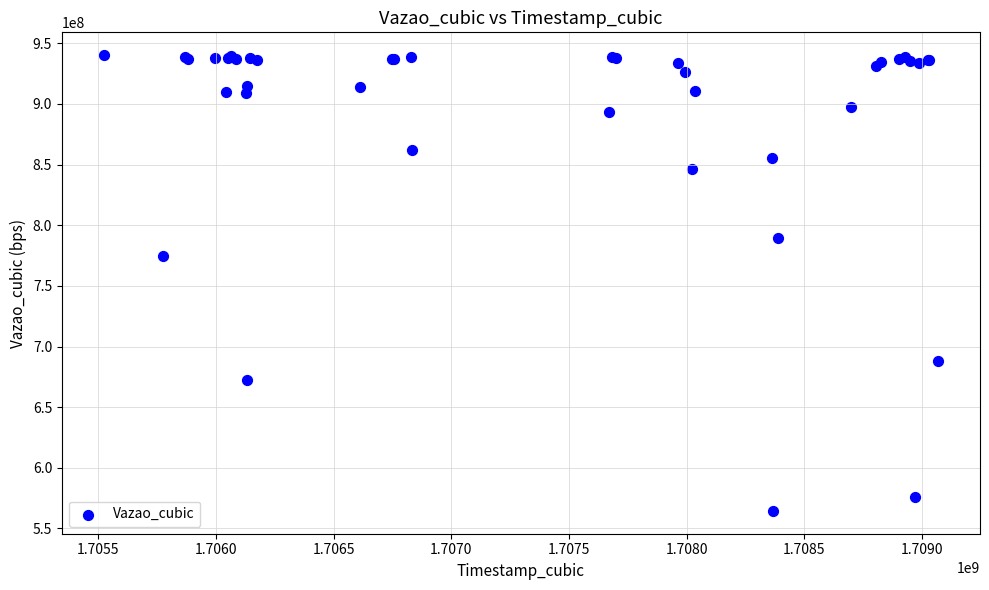

What Y value in the scatter plot is closest to 752327639?

774532134